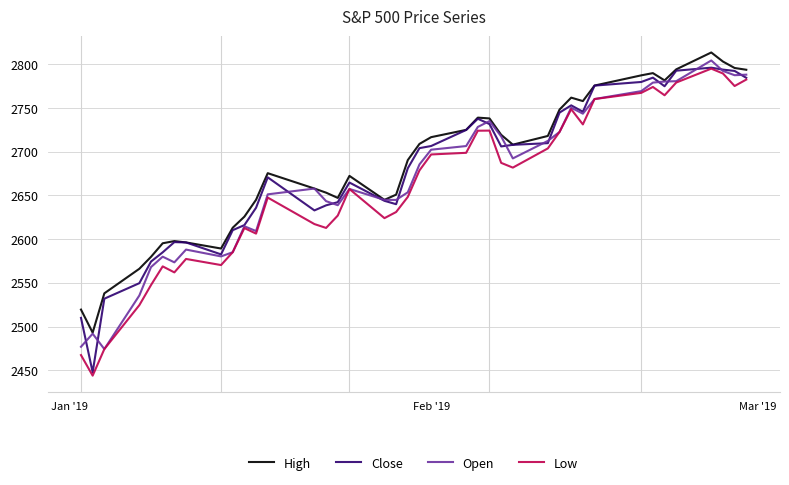

True or false: High and Low cross at least once.

False